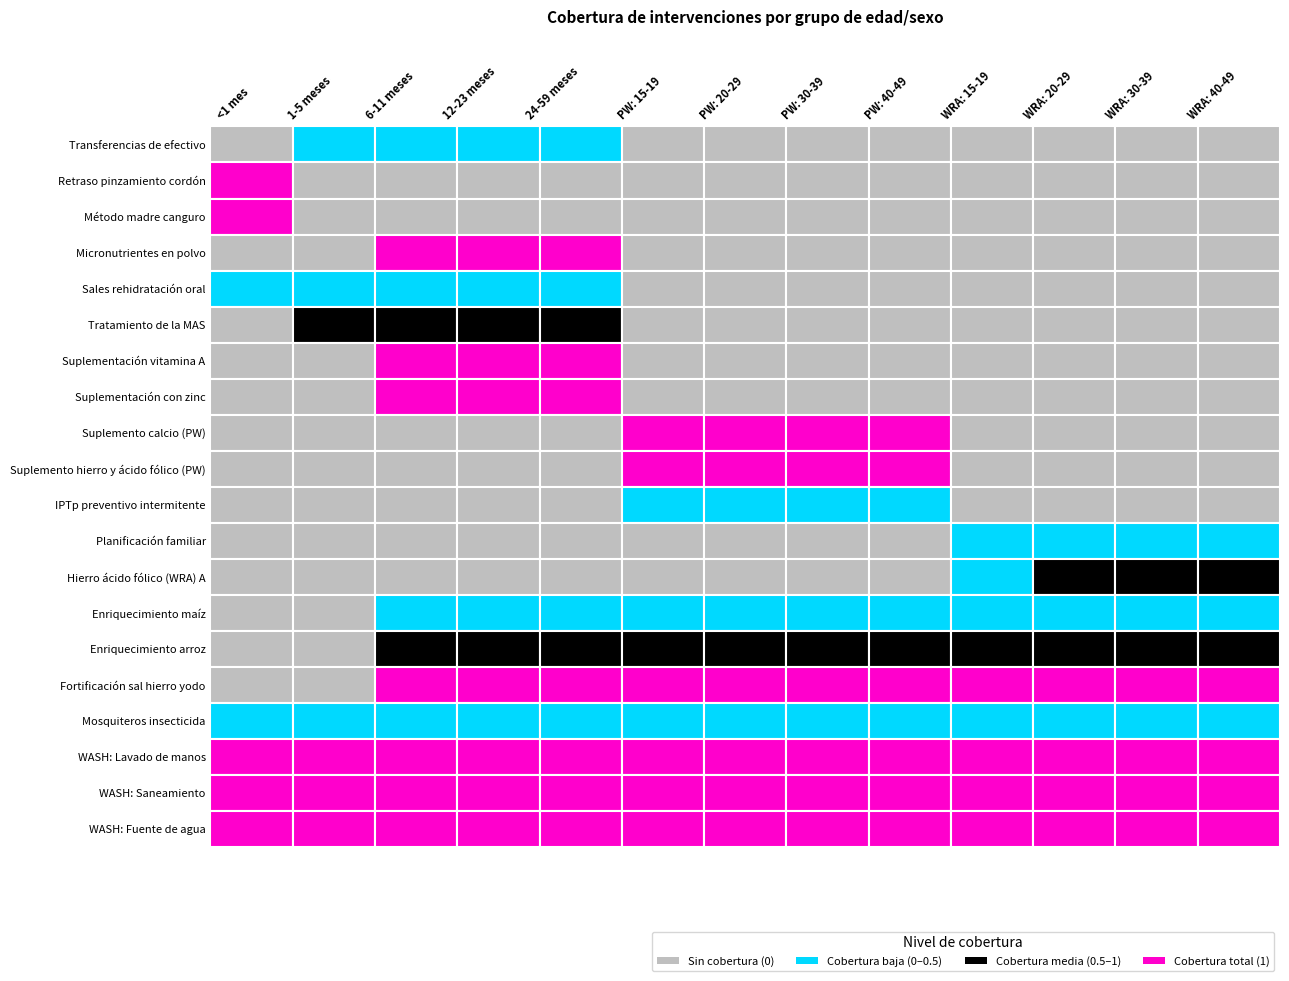

At 6-11 meses, list the series in order from largest to smallest.

Micronutrientes en polvo, Suplementación vitamina A, Suplementación con zinc, Fortificación sal hierro yodo, WASH: Lavado de manos, WASH: Saneamiento, WASH: Fuente de agua, Enriquecimiento arroz, Tratamiento de la MAS, Transferencias de efectivo, Enriquecimiento maíz, Sales rehidratación oral, Mosquiteros insecticida, Retraso pinzamiento cordón, Método madre canguro, Suplemento calcio (PW), Suplemento hierro y ácido fólico (PW), IPTp preventivo intermitente, Planificación familiar, Hierro ácido fólico (WRA) A